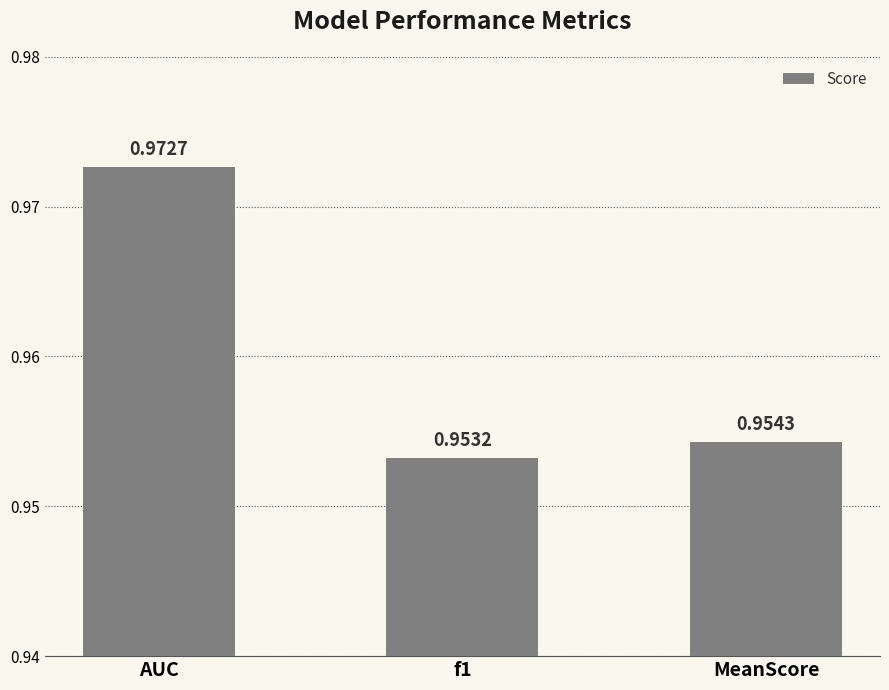

At which category does the chart reach its peak across all series?

AUC